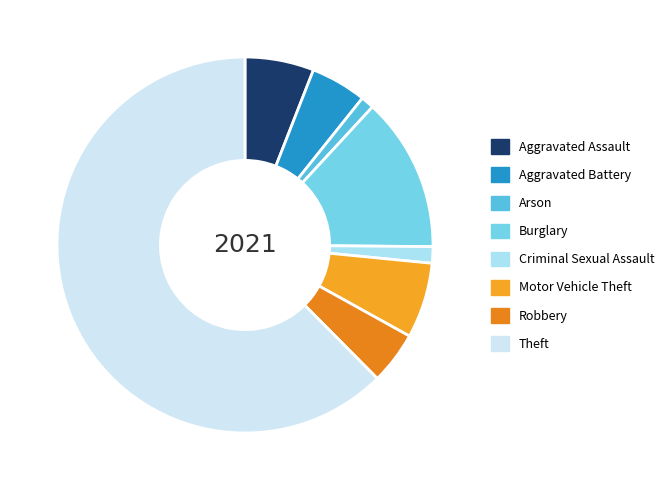

Count the number of slices in the pie.

8